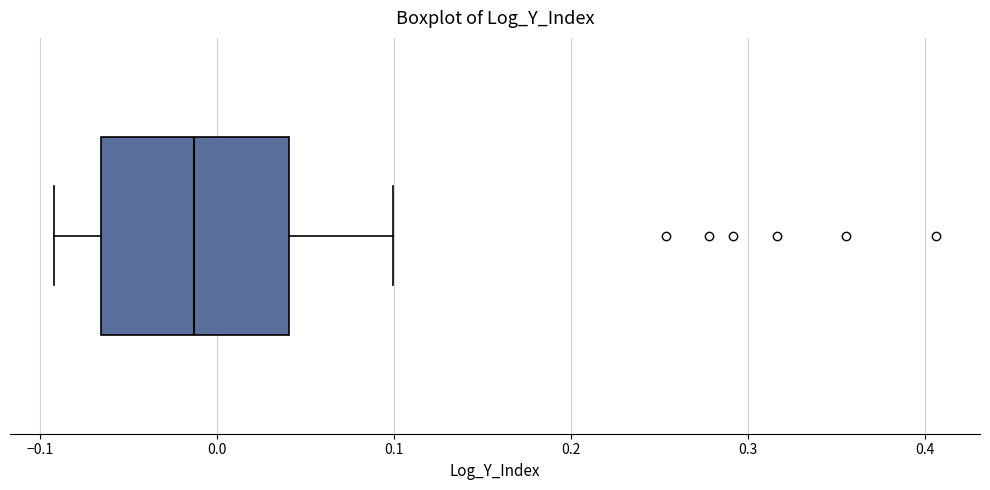

Where is the left edge of the box on the x-axis? The values are not printed on the chart, so give them approximately, as read against the axis.

-0.07